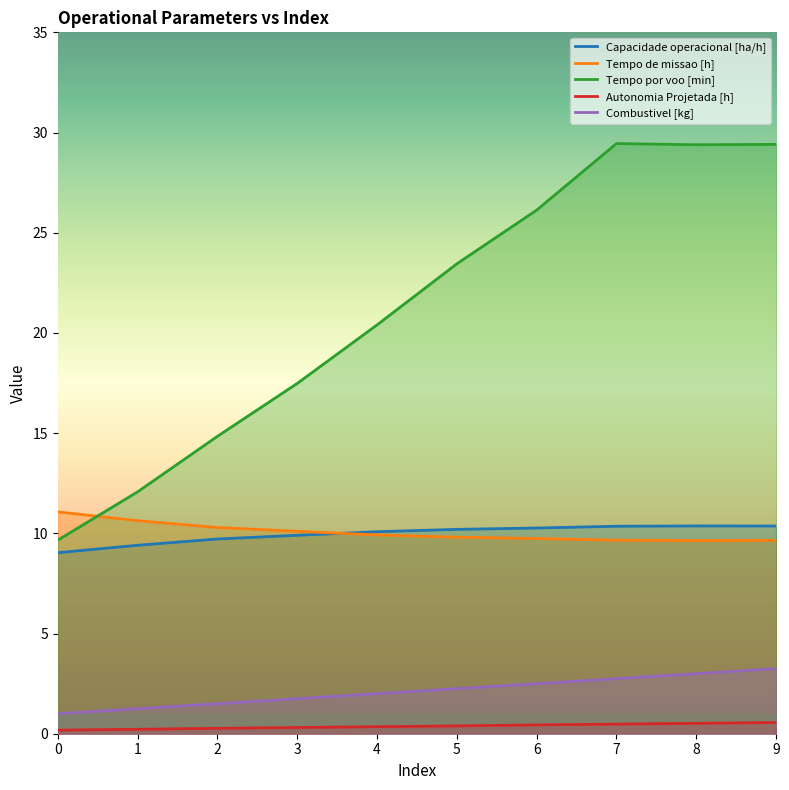

What is the value of the Capacidade operacional [ha/h] point at the 6th from the left?

10.2